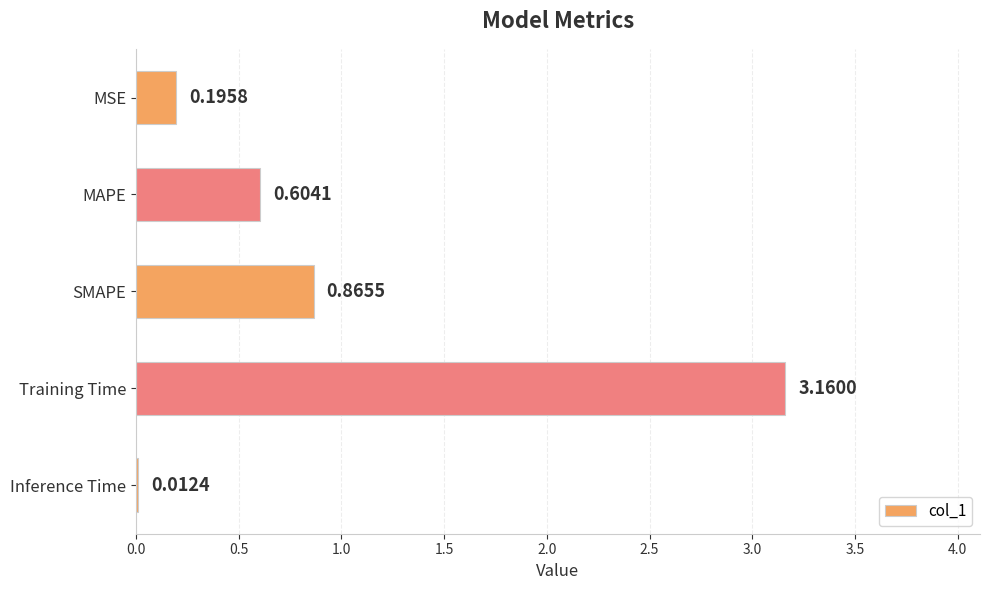

What is the sum of all values?

4.8